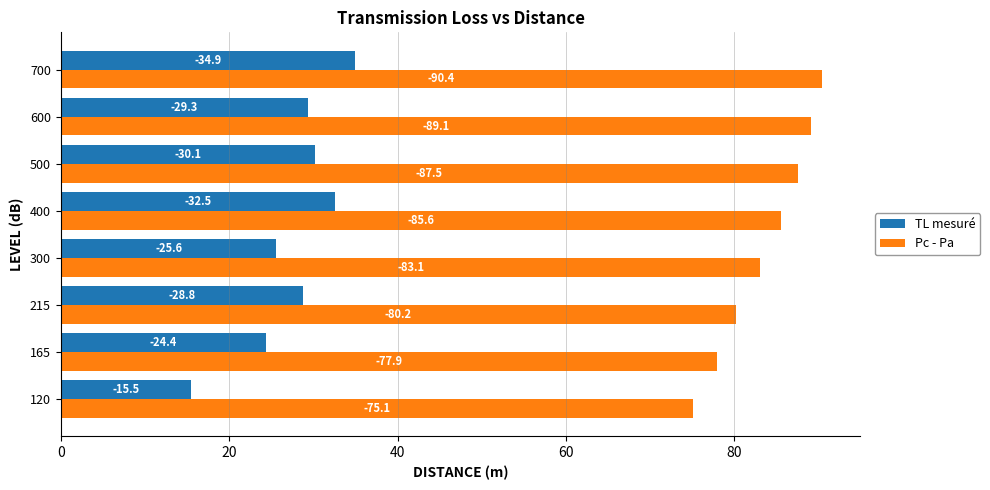

Which series has the largest total across all categories?

Pc - Pa